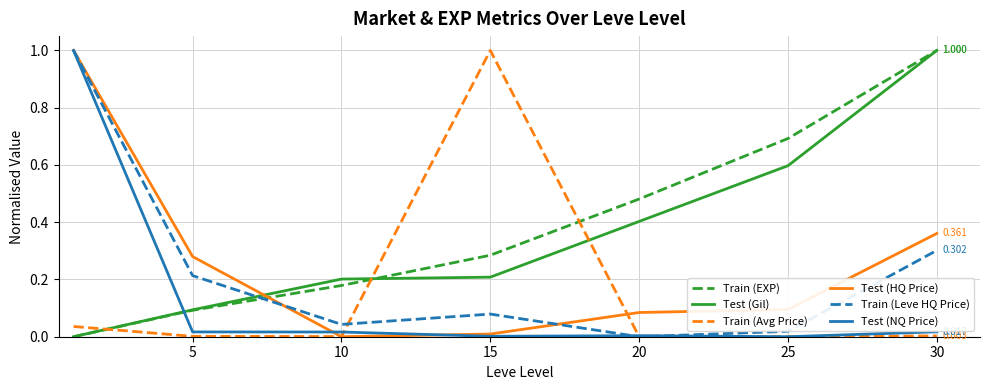

How many lines are shown in the chart?

6